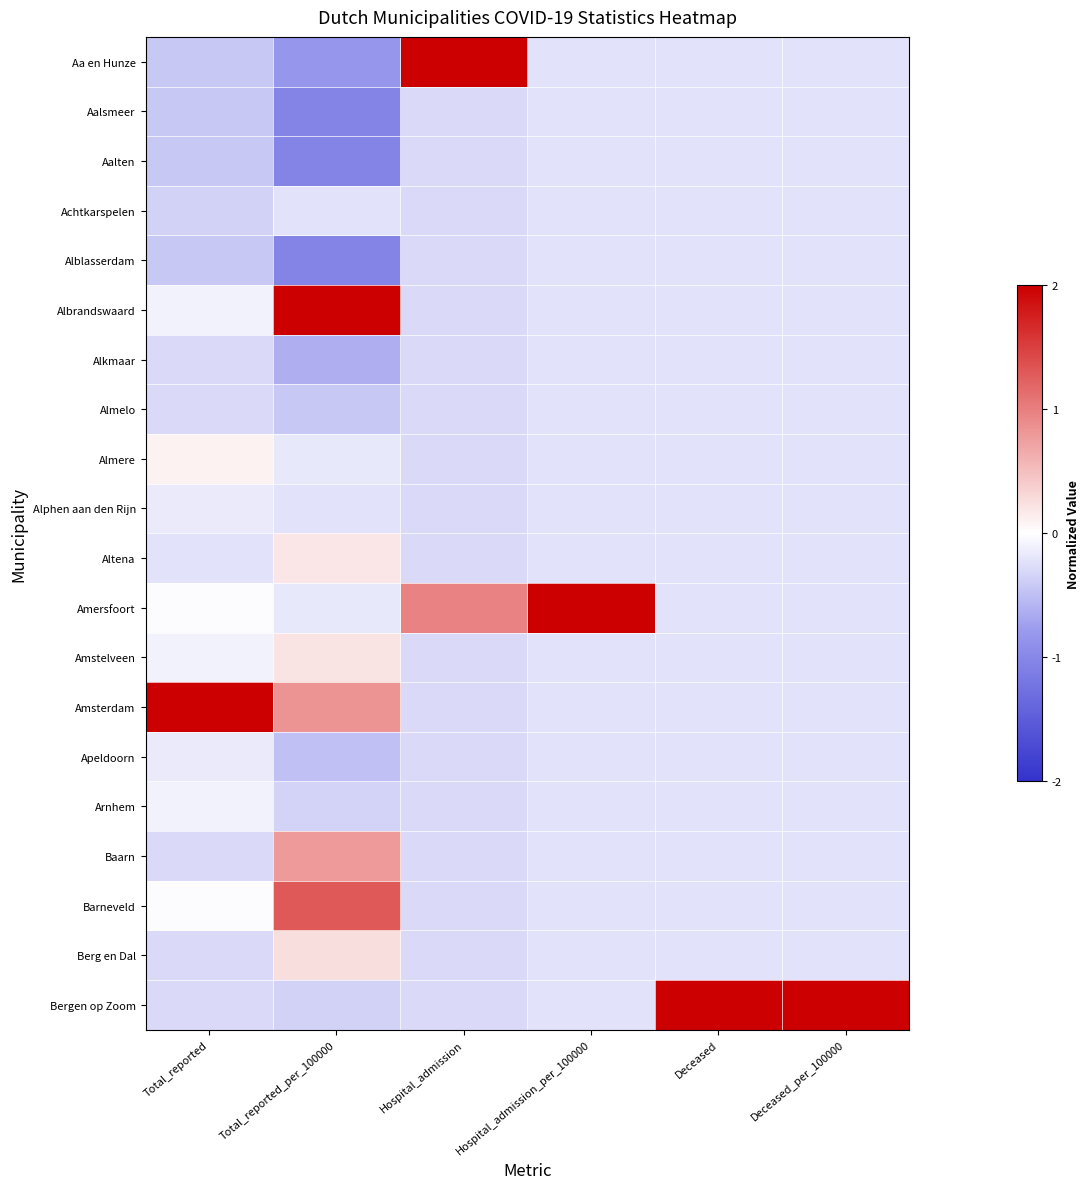

Reading right to left, list all the values displayed in this chart.

Aa en Hunze: Deceased_per_100000=-0.2	Deceased=-0.2	Hospital_admission_per_100000=-0.2	Hospital_admission=2.0	Total_reported_per_100000=-0.8	Total_reported=-0.4
Aalsmeer: Deceased_per_100000=-0.2	Deceased=-0.2	Hospital_admission_per_100000=-0.2	Hospital_admission=-0.3	Total_reported_per_100000=-1.0	Total_reported=-0.4
Aalten: Deceased_per_100000=-0.2	Deceased=-0.2	Hospital_admission_per_100000=-0.2	Hospital_admission=-0.3	Total_reported_per_100000=-1.0	Total_reported=-0.4
Achtkarspelen: Deceased_per_100000=-0.2	Deceased=-0.2	Hospital_admission_per_100000=-0.2	Hospital_admission=-0.3	Total_reported_per_100000=-0.2	Total_reported=-0.4
Alblasserdam: Deceased_per_100000=-0.2	Deceased=-0.2	Hospital_admission_per_100000=-0.2	Hospital_admission=-0.3	Total_reported_per_100000=-1.0	Total_reported=-0.4
Albrandswaard: Deceased_per_100000=-0.2	Deceased=-0.2	Hospital_admission_per_100000=-0.2	Hospital_admission=-0.3	Total_reported_per_100000=2.0	Total_reported=-0.1
Alkmaar: Deceased_per_100000=-0.2	Deceased=-0.2	Hospital_admission_per_100000=-0.2	Hospital_admission=-0.3	Total_reported_per_100000=-0.6	Total_reported=-0.3
Almelo: Deceased_per_100000=-0.2	Deceased=-0.2	Hospital_admission_per_100000=-0.2	Hospital_admission=-0.3	Total_reported_per_100000=-0.4	Total_reported=-0.3
Almere: Deceased_per_100000=-0.2	Deceased=-0.2	Hospital_admission_per_100000=-0.2	Hospital_admission=-0.3	Total_reported_per_100000=-0.2	Total_reported=0.1
Alphen aan den Rijn: Deceased_per_100000=-0.2	Deceased=-0.2	Hospital_admission_per_100000=-0.2	Hospital_admission=-0.3	Total_reported_per_100000=-0.2	Total_reported=-0.2
Altena: Deceased_per_100000=-0.2	Deceased=-0.2	Hospital_admission_per_100000=-0.2	Hospital_admission=-0.3	Total_reported_per_100000=0.2	Total_reported=-0.2
Amersfoort: Deceased_per_100000=-0.2	Deceased=-0.2	Hospital_admission_per_100000=2.0	Hospital_admission=1.0	Total_reported_per_100000=-0.2	Total_reported=-0.0
Amstelveen: Deceased_per_100000=-0.2	Deceased=-0.2	Hospital_admission_per_100000=-0.2	Hospital_admission=-0.3	Total_reported_per_100000=0.2	Total_reported=-0.1
Amsterdam: Deceased_per_100000=-0.2	Deceased=-0.2	Hospital_admission_per_100000=-0.2	Hospital_admission=-0.3	Total_reported_per_100000=0.8	Total_reported=2.0
Apeldoorn: Deceased_per_100000=-0.2	Deceased=-0.2	Hospital_admission_per_100000=-0.2	Hospital_admission=-0.3	Total_reported_per_100000=-0.5	Total_reported=-0.2
Arnhem: Deceased_per_100000=-0.2	Deceased=-0.2	Hospital_admission_per_100000=-0.2	Hospital_admission=-0.3	Total_reported_per_100000=-0.3	Total_reported=-0.1
Baarn: Deceased_per_100000=-0.2	Deceased=-0.2	Hospital_admission_per_100000=-0.2	Hospital_admission=-0.3	Total_reported_per_100000=0.8	Total_reported=-0.3
Barneveld: Deceased_per_100000=-0.2	Deceased=-0.2	Hospital_admission_per_100000=-0.2	Hospital_admission=-0.3	Total_reported_per_100000=1.3	Total_reported=-0.0
Berg en Dal: Deceased_per_100000=-0.2	Deceased=-0.2	Hospital_admission_per_100000=-0.2	Hospital_admission=-0.3	Total_reported_per_100000=0.3	Total_reported=-0.3
Bergen op Zoom: Deceased_per_100000=2.0	Deceased=2.0	Hospital_admission_per_100000=-0.2	Hospital_admission=-0.3	Total_reported_per_100000=-0.4	Total_reported=-0.3